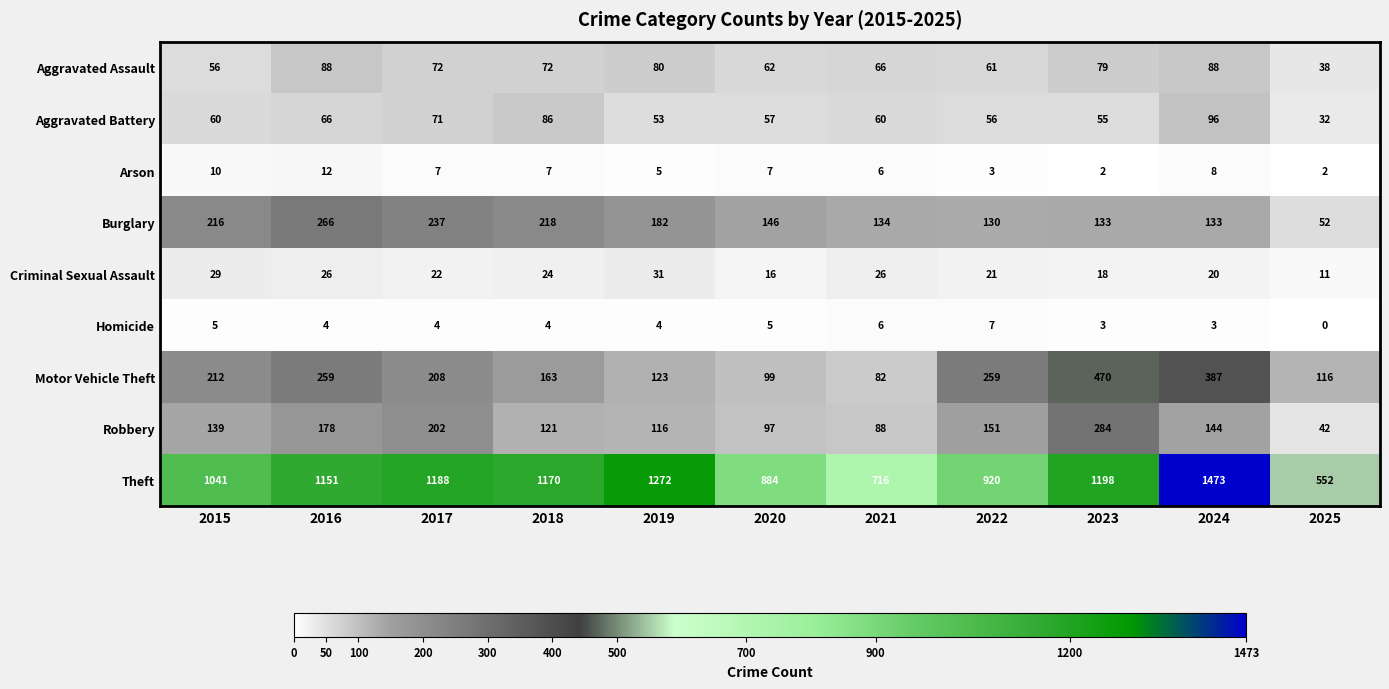

Which category has the lowest value across all series?

2025